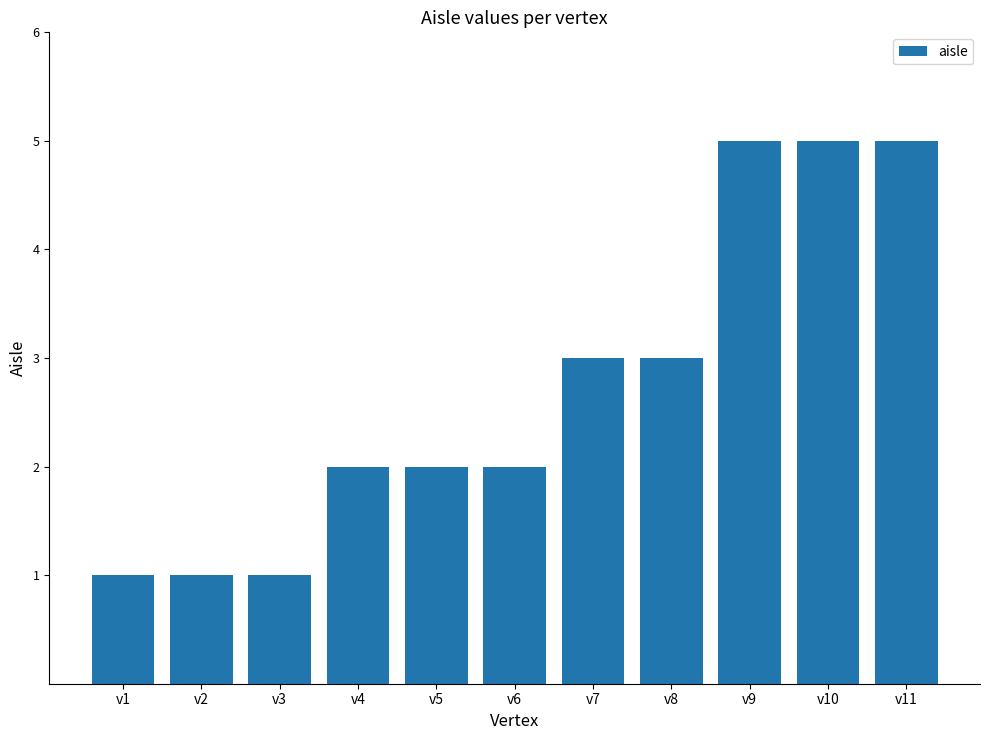

What is the sum of all values?

30